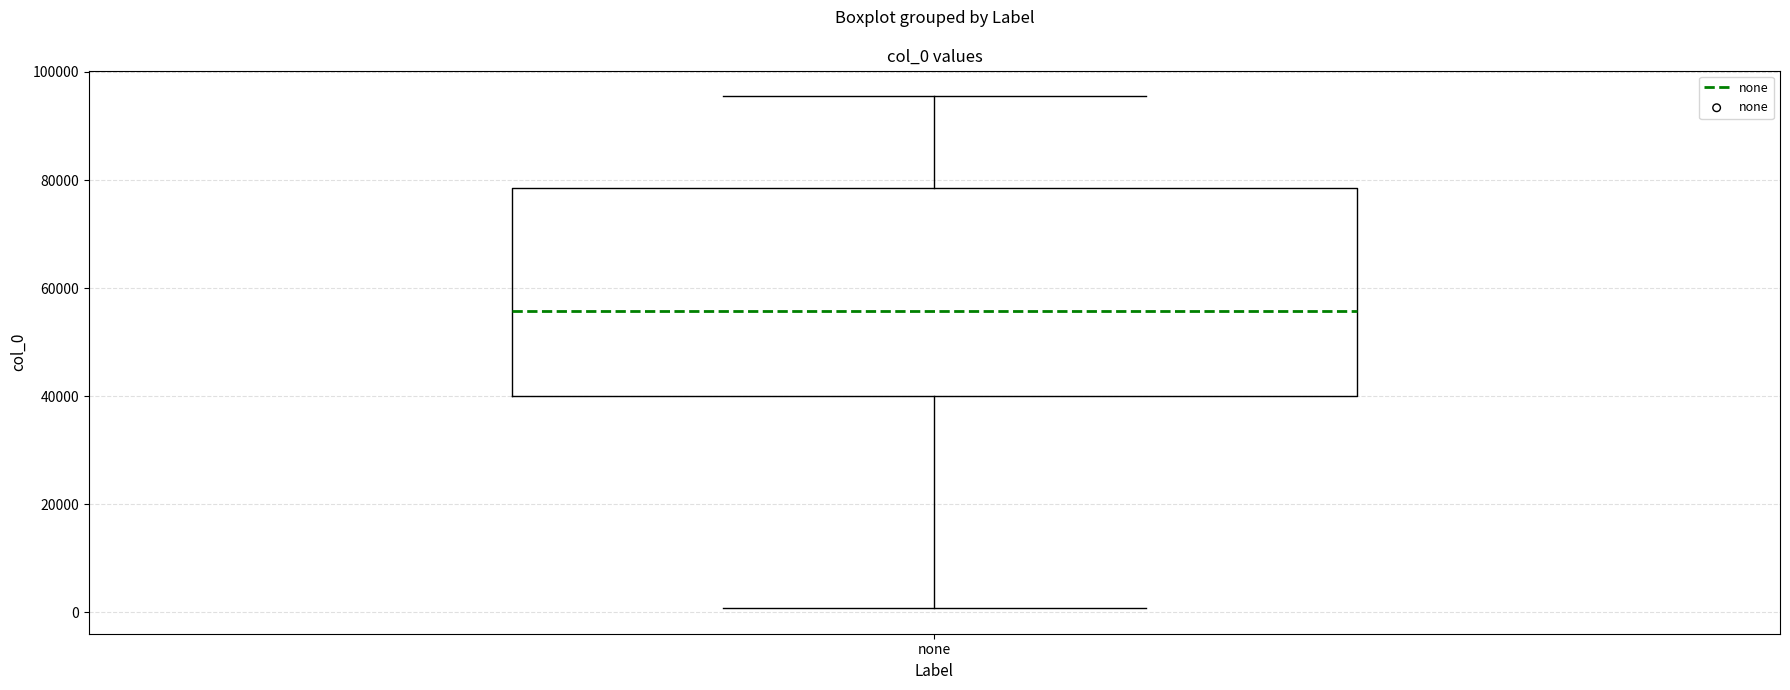

Read this box plot against the y-axis: the position of the median line, the range covered by the box, and the ends of both whiskers. The values are not printed on the chart, so give them approximately, as read against the axis.

median 56000, box 40000 to 78000, whiskers 0 to 96000